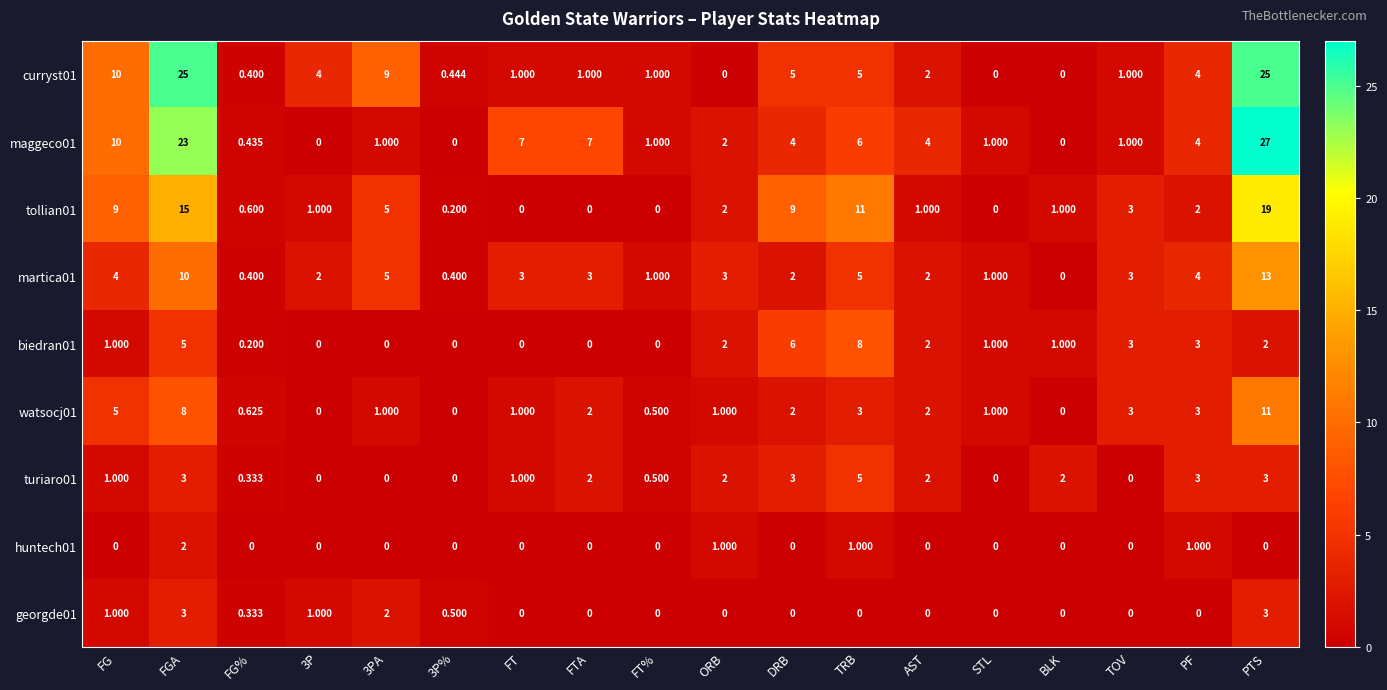

Which category has the highest value in the martica01 series?

PTS